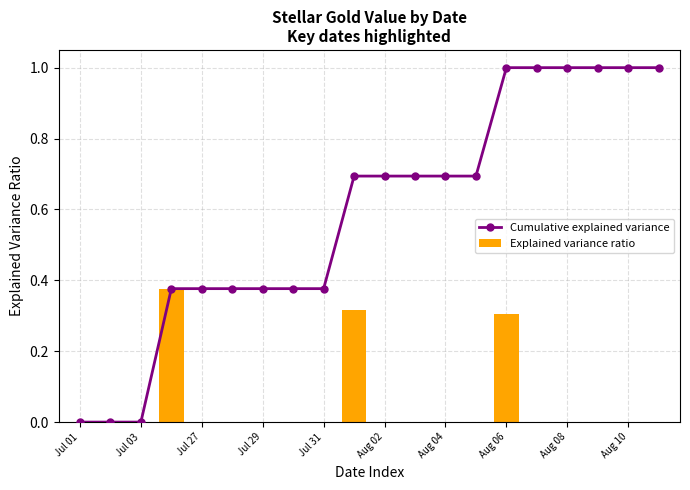

Which series has the largest total across all categories?

Cumulative explained variance